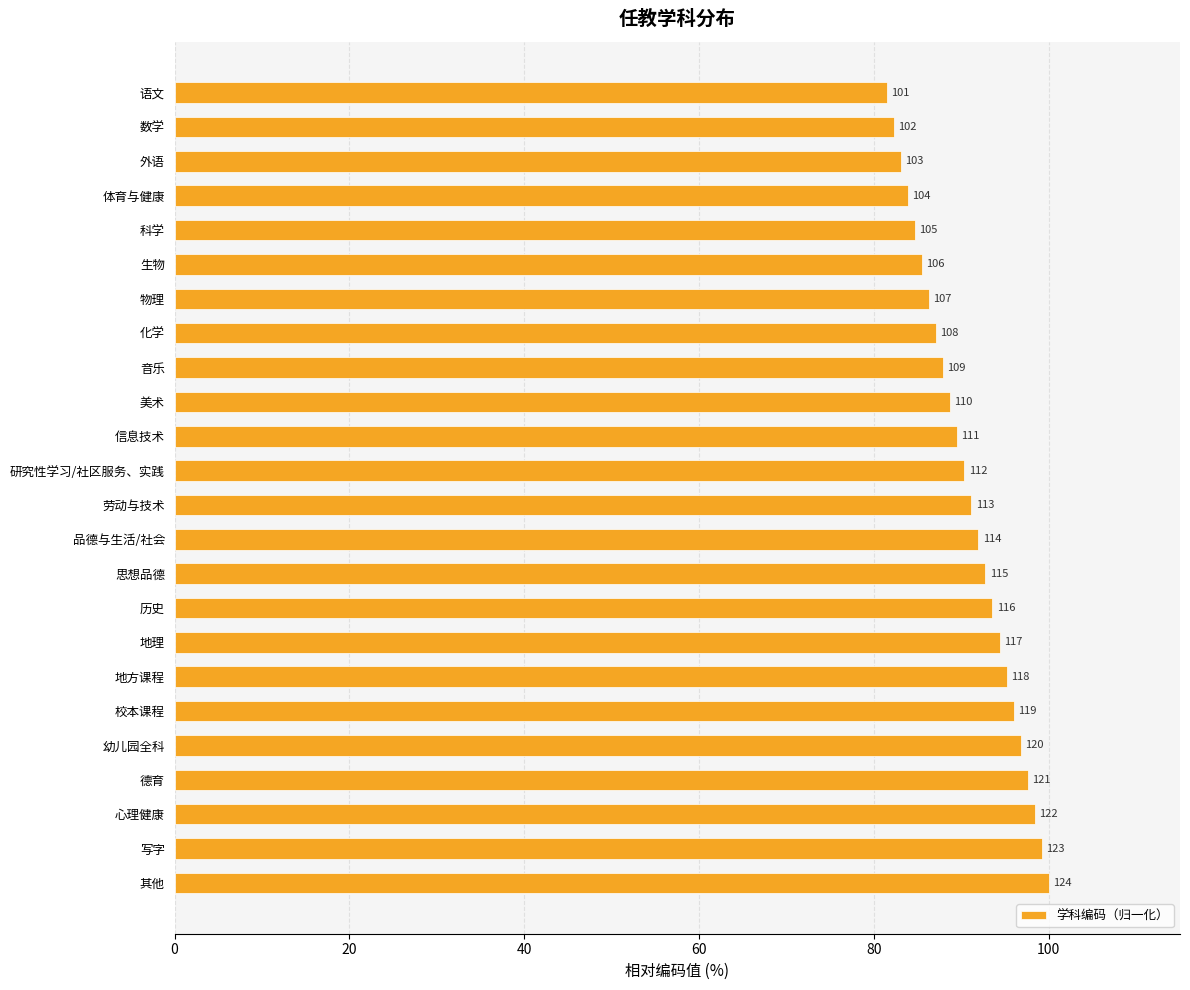

How many bars are there in total?

24